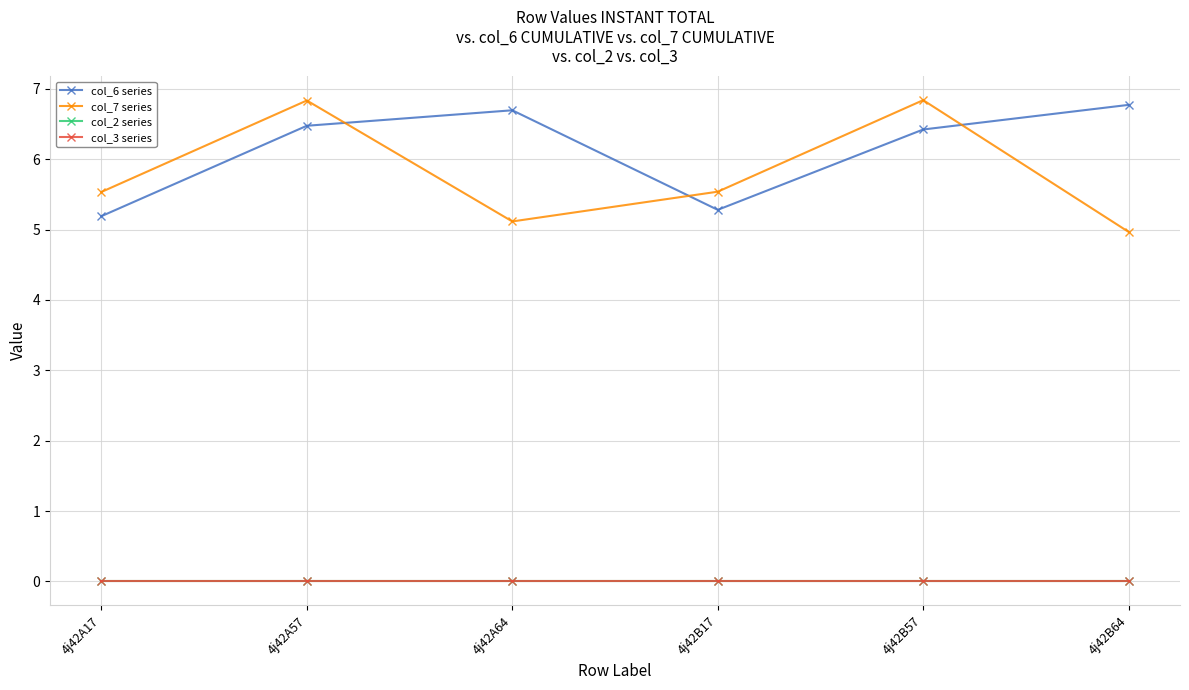

What is the greatest value displayed?

6.8